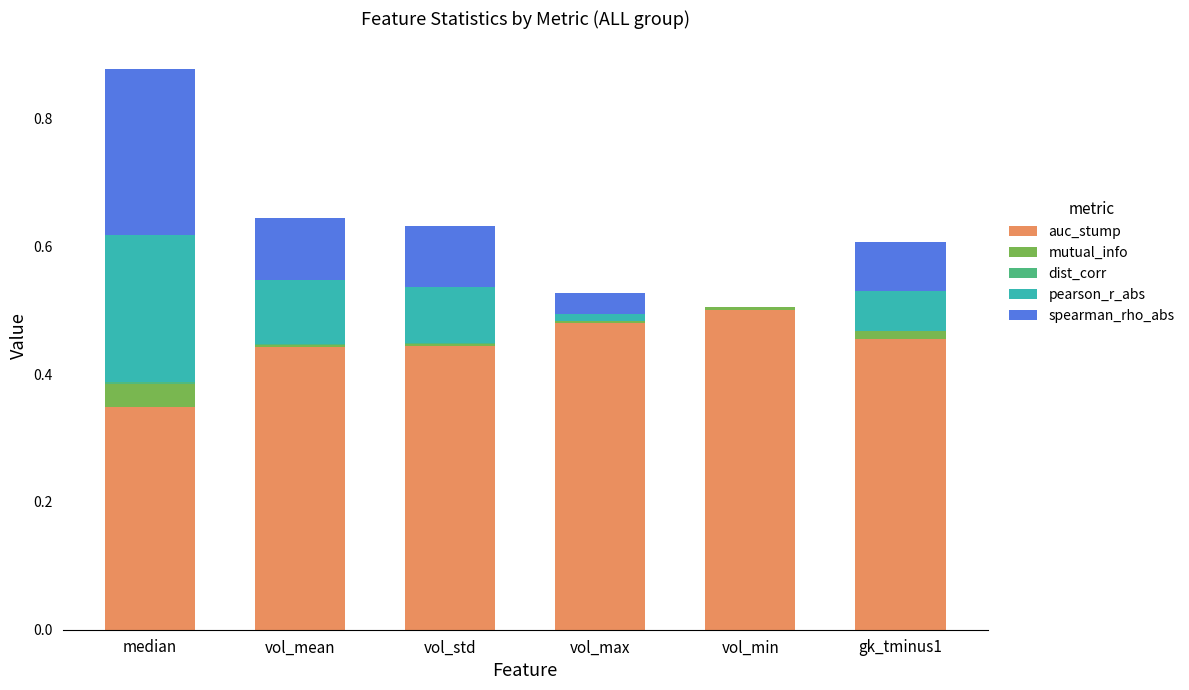

Which category has the highest value in the auc_stump series?

vol_min